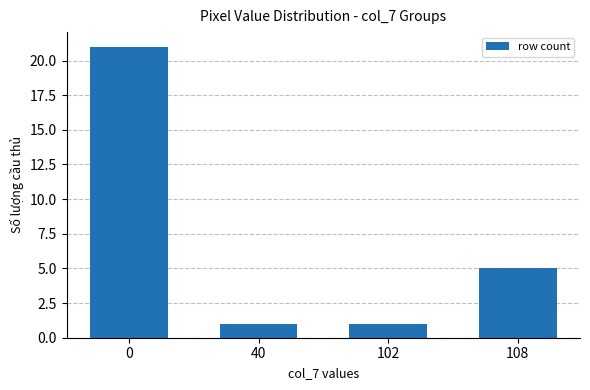

Where is the data nearest to the value 11?

108